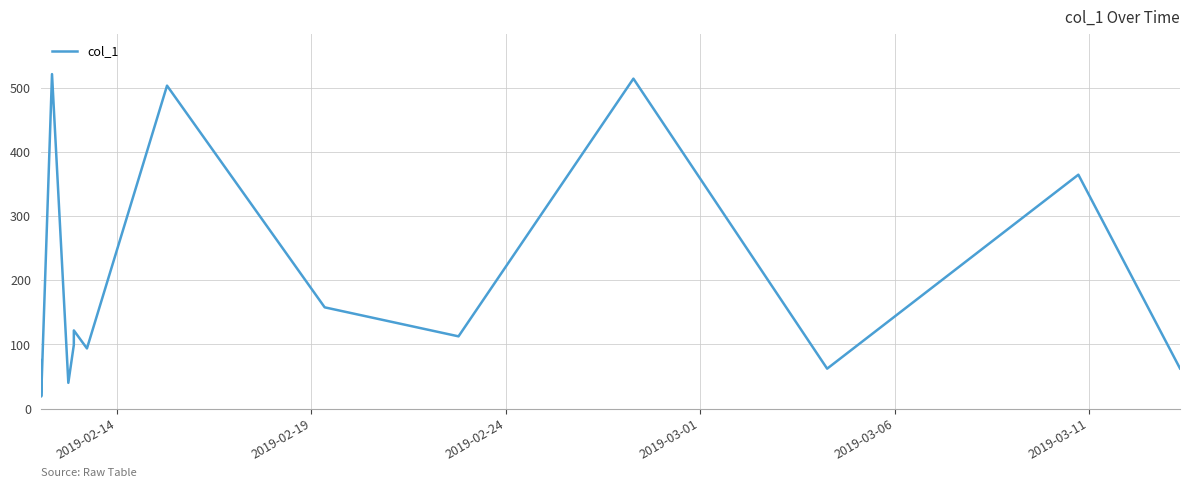

What is the difference between the maximum and minimum values?

502.7